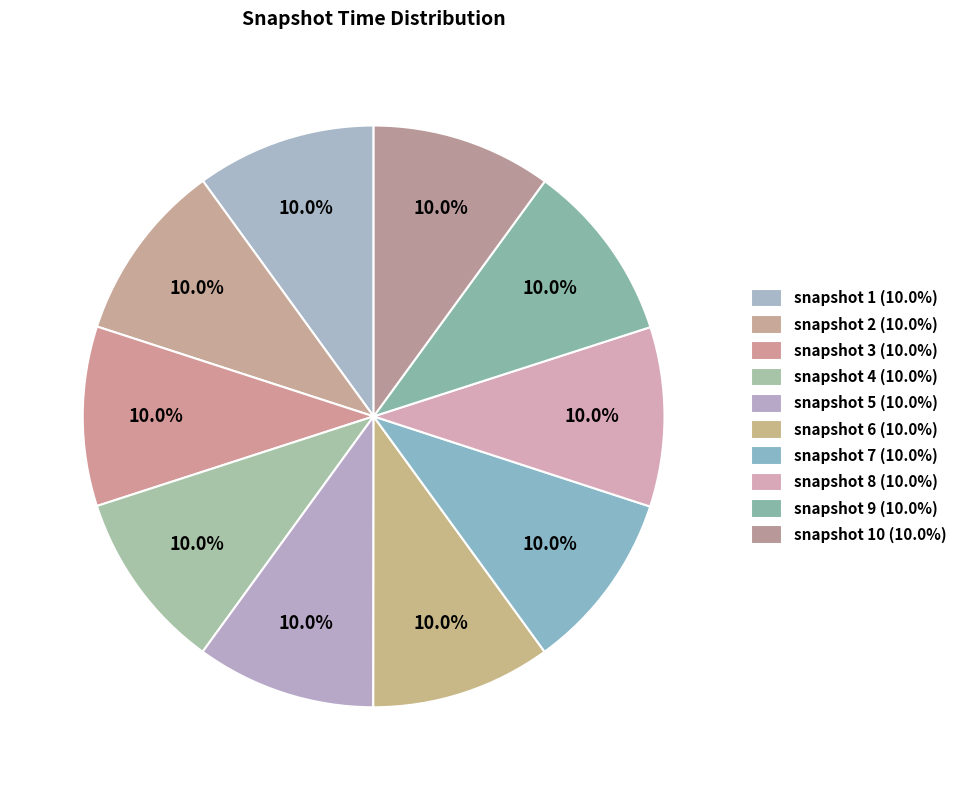

How many segments does this pie chart have?

10